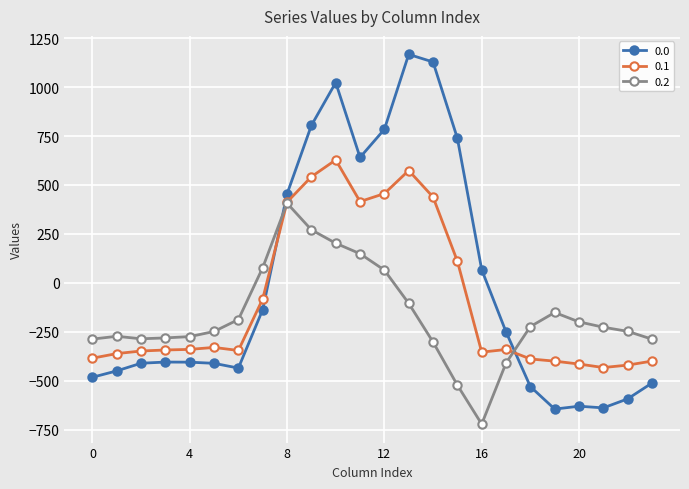

How many values in 0.2 are below zero?

18